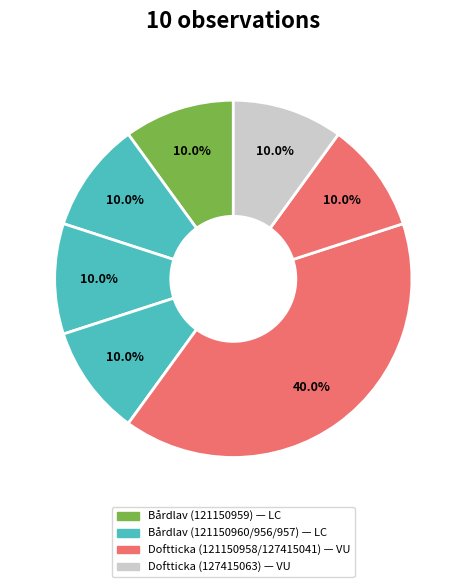

To the nearest percent, what is the difference between the largest and smallest slice percentages?

30%